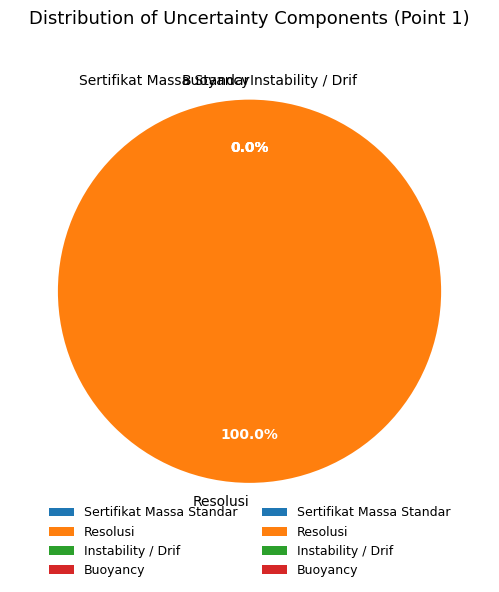

To the nearest percent, what is the difference between the largest and smallest slice percentages?

100%